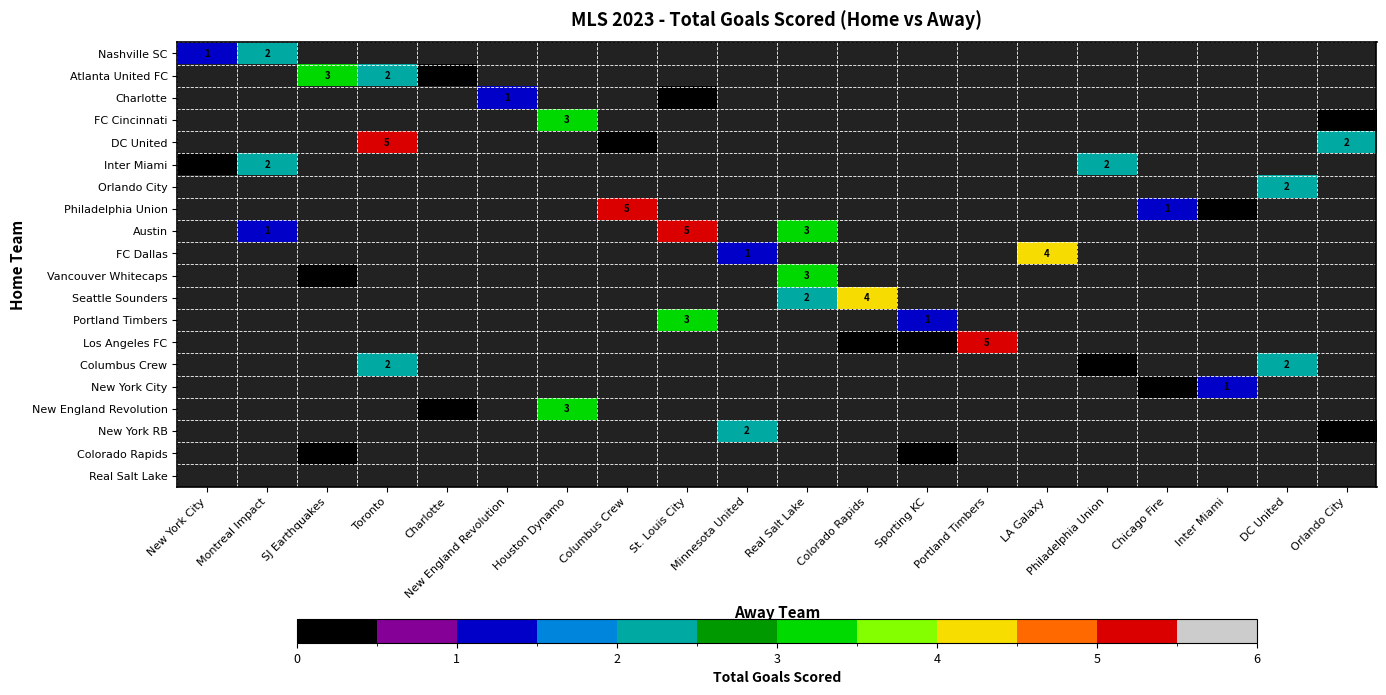

Count the number of categories in the chart.

20